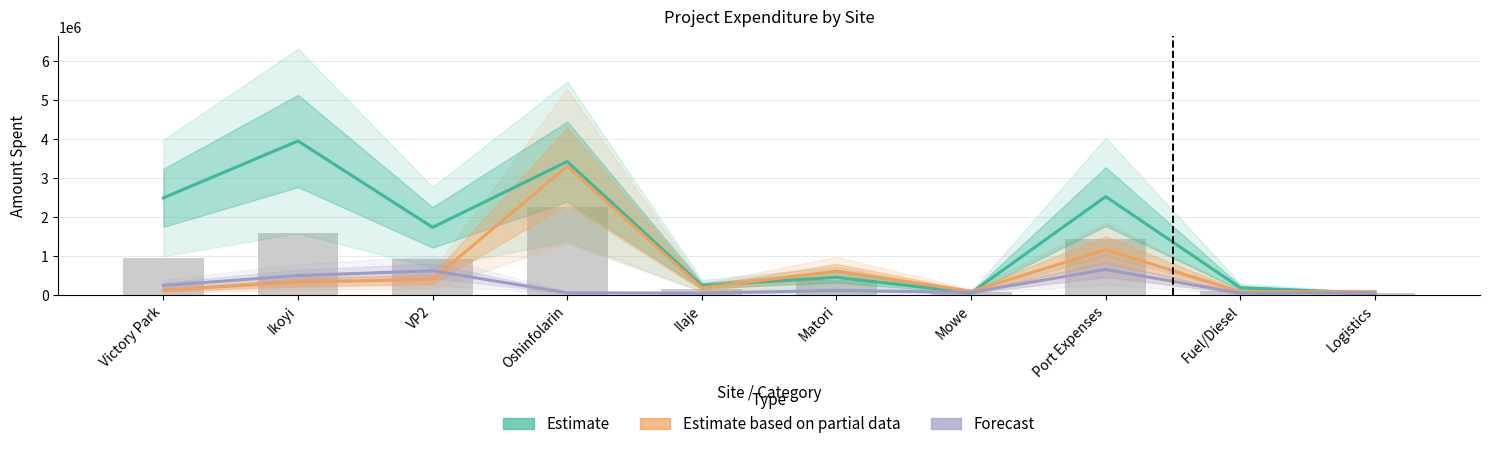

Reading left to right, what are all the values shown in this chart?

Estimate: Victory Park=2490000	Ikoyi=3951000	VP2=1733200	Oshinfolarin=3423000	Ilaje=238000	Matori=450000	Mowe=50000	Port Expenses=2522000	Fuel/Diesel=178700	Logistics=40000
Estimate based on partial data: Victory Park=120000	Ikoyi=325000	VP2=396000	Oshinfolarin=3304000	Ilaje=180000	Matori=610000	Mowe=90000	Port Expenses=1155000	Fuel/Diesel=80000	Logistics=80000
Forecast: Victory Park=240000	Ikoyi=494000	VP2=618000	Oshinfolarin=51000	Ilaje=43000	Matori=110000	Mowe=63000	Port Expenses=650000	Fuel/Diesel=40000	Logistics=48000